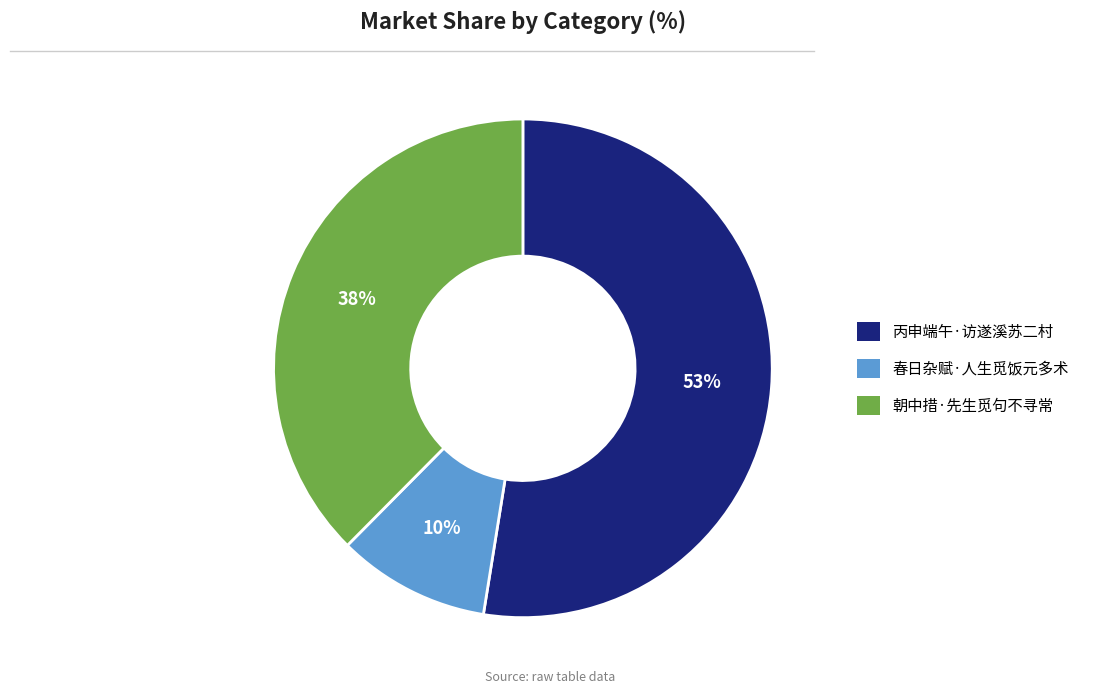

To the nearest percent, what is the average slice percentage?

33%